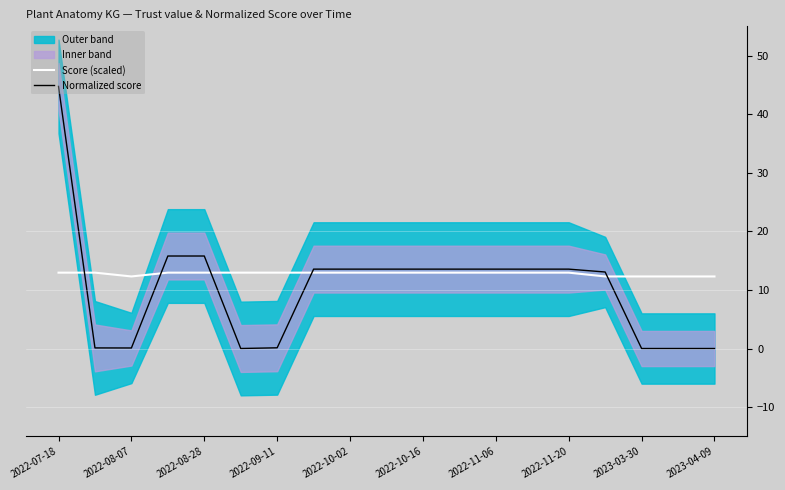

Is it true that Normalized score equals 18.5 at 2022-10-02?

False